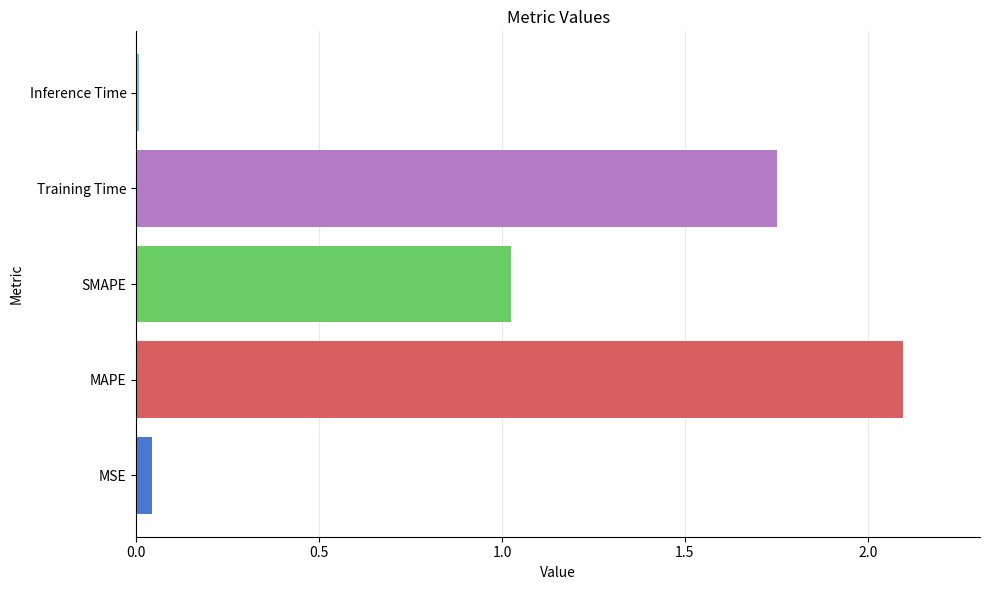

What is the maximum value shown in the chart?

2.1